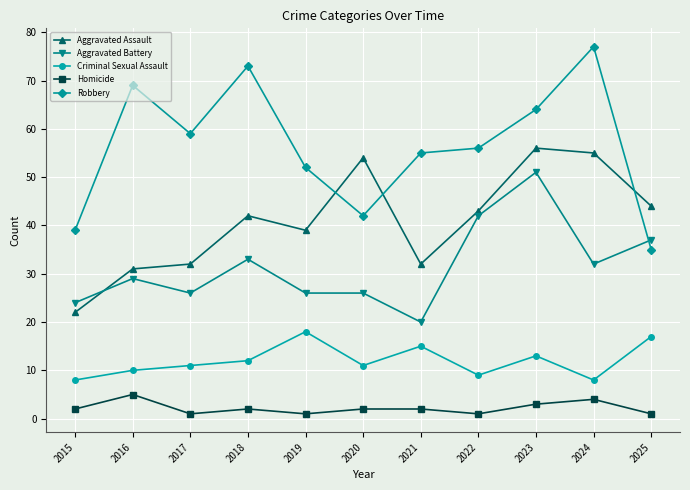

The value of Aggravated Battery at 2016 is 41. True or false?

False